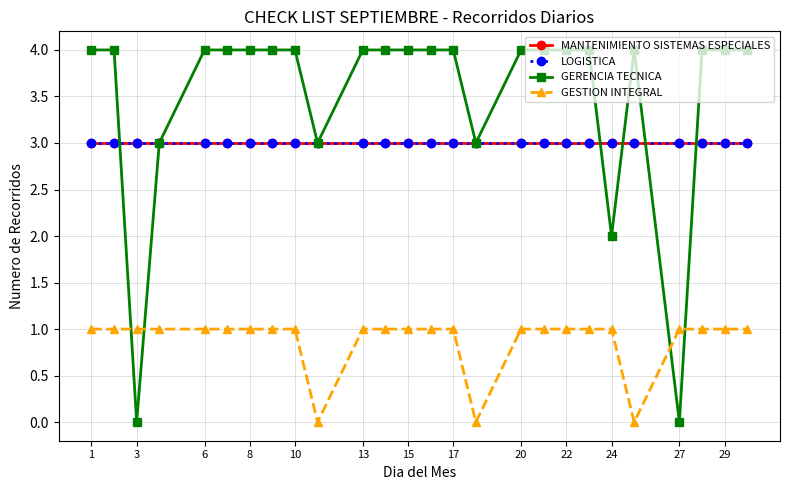

After their last crossing, which series has the higher values: GERENCIA TECNICA or MANTENIMIENTO SISTEMAS ESPECIALES?

GERENCIA TECNICA